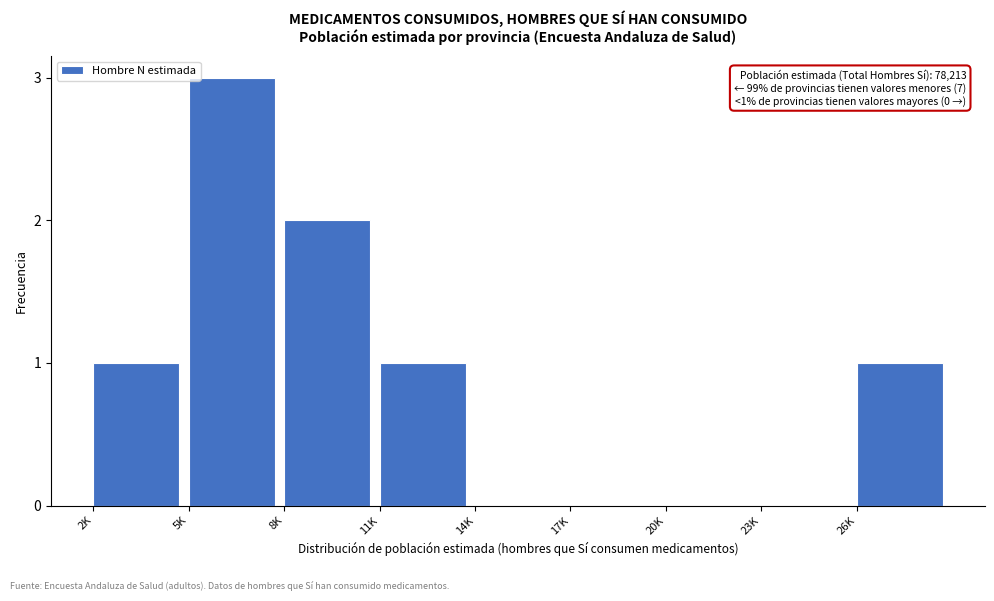

Reading left to right, transcribe all the data shown in this chart.

2K=1	5K=3	8K=2	11K=1	14K=0	17K=0	20K=0	23K=0	26K=1